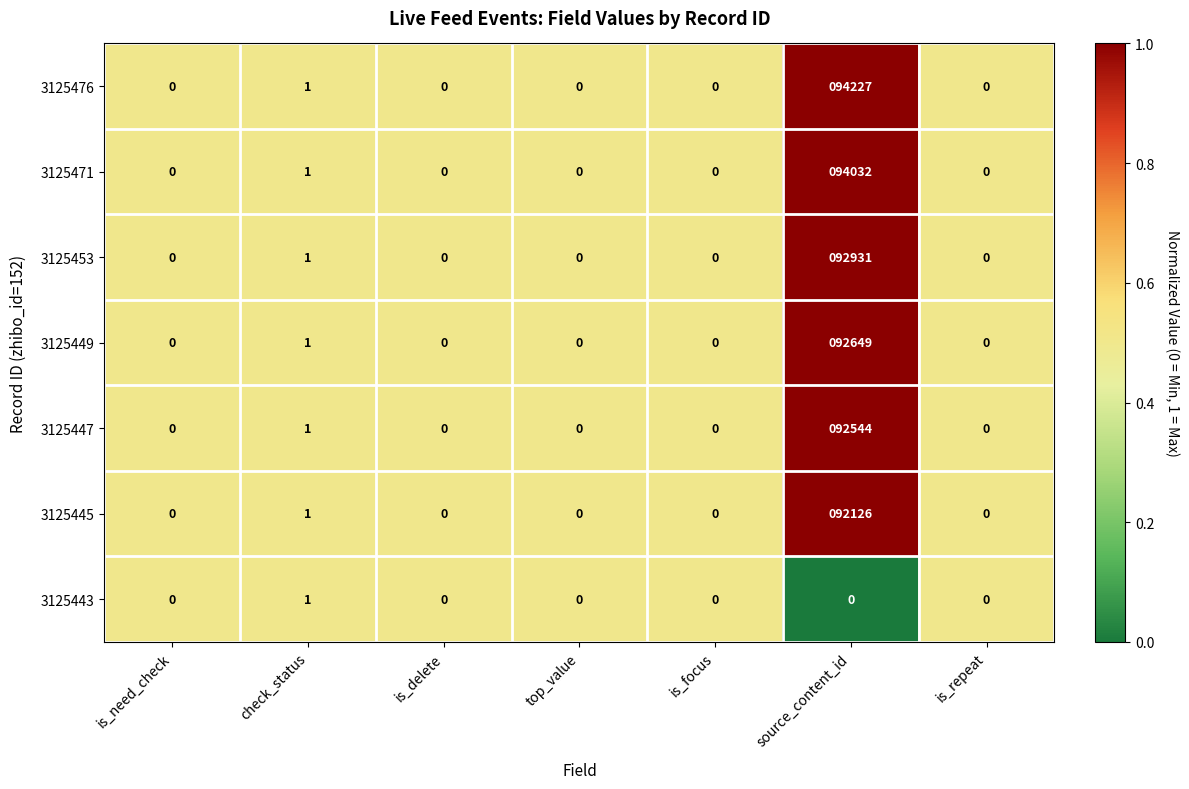

What is the sum of all 3125449 values?

92650